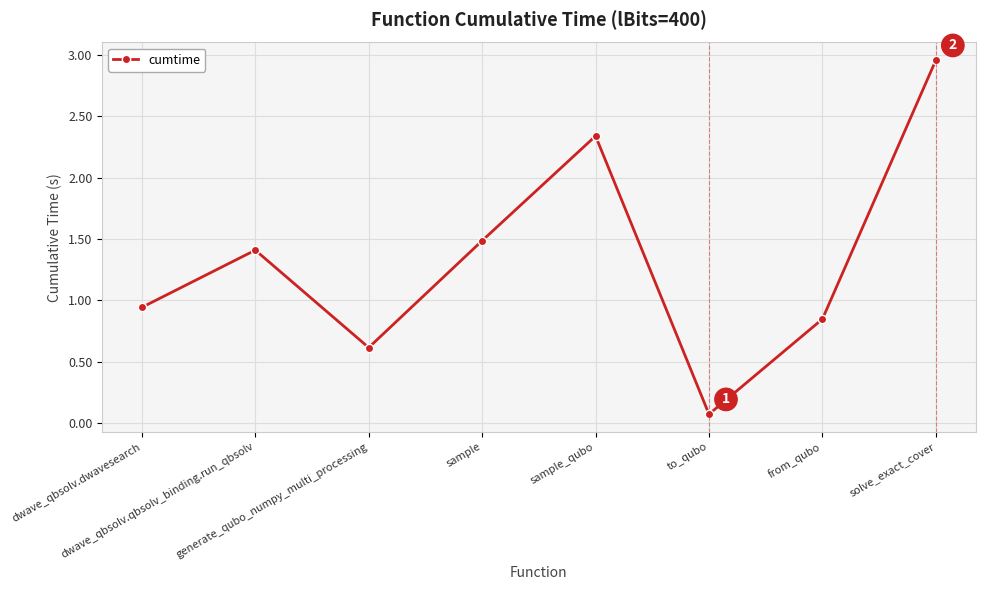

The value at dwave_qbsolv.qbsolv_binding.run_qbsolv is 1.4. True or false?

True